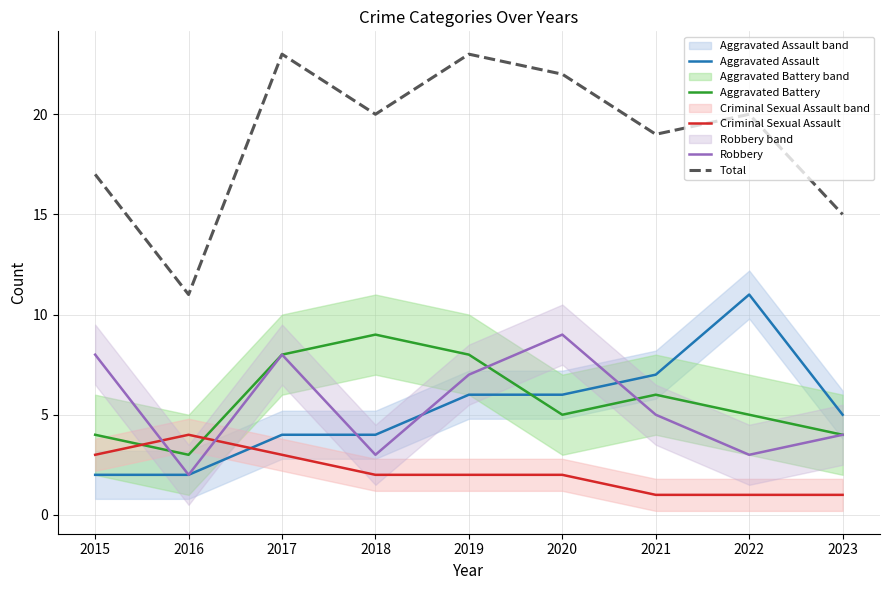

Between 2015 and 2016, which is larger?

2015